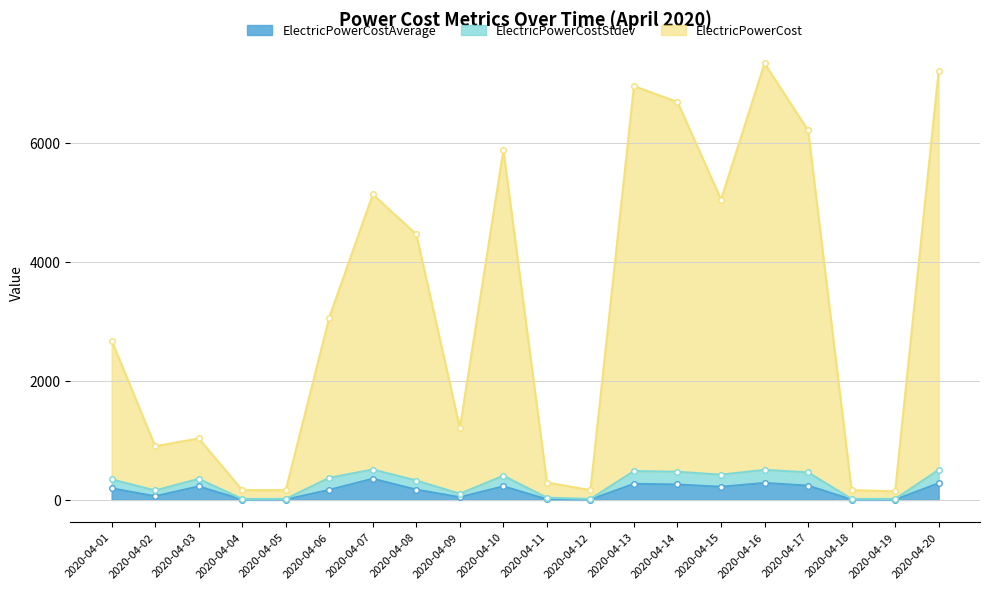

Which has a higher value, 2020-04-06 or 2020-04-09?

2020-04-06